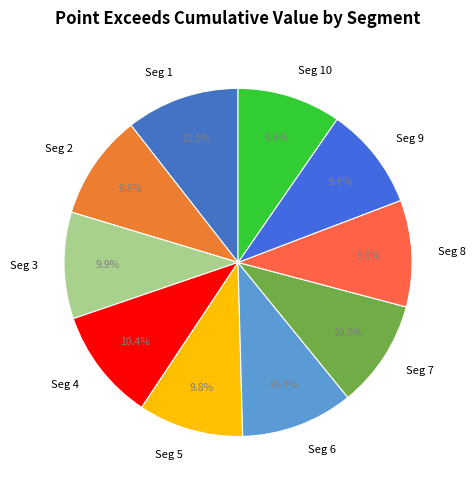

Is there a majority slice in this chart?

No